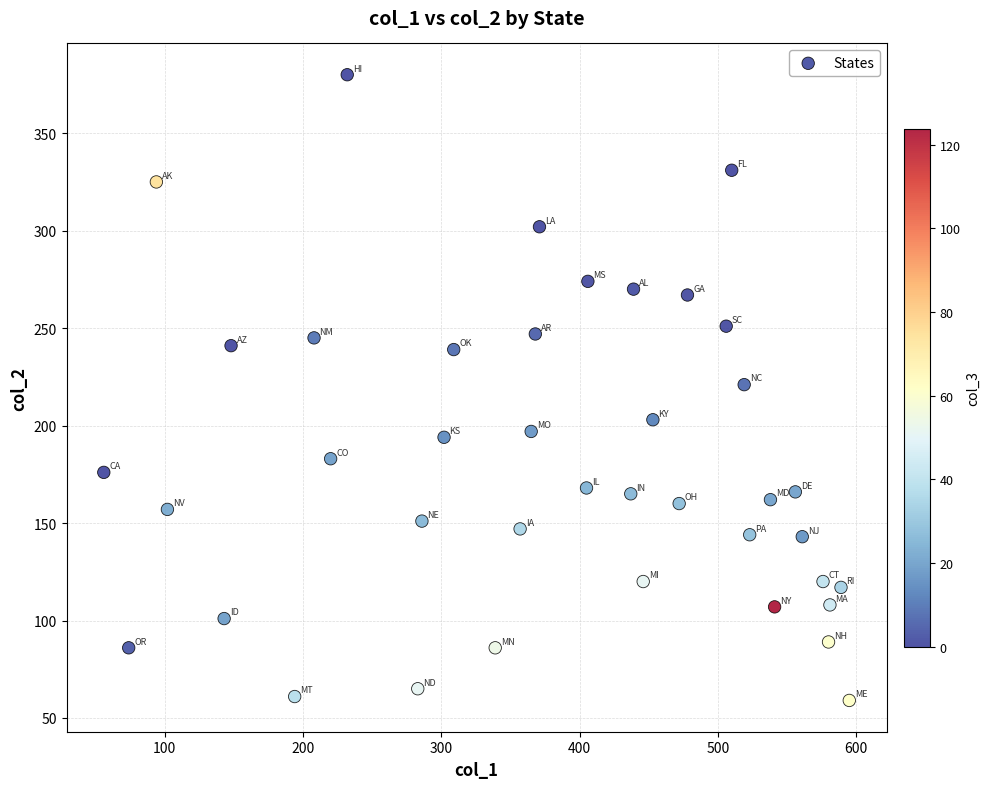

What is the range of Y values (max minus min)?

321